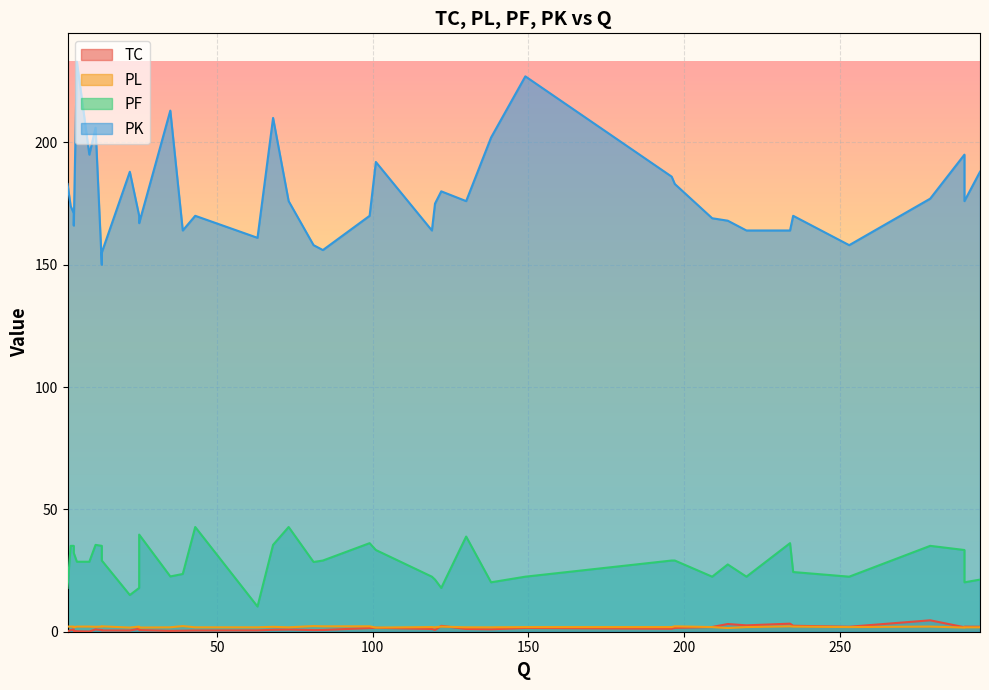

Which category has the highest value across all series?

5